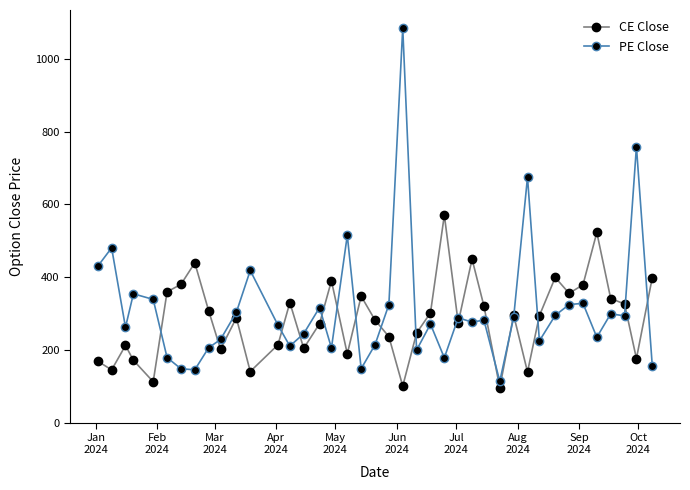

What are all the series names shown in the legend?

CE Close, PE Close